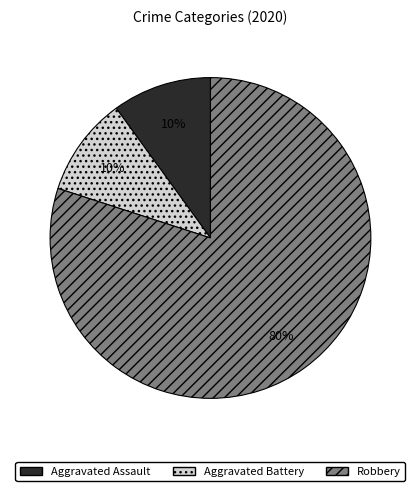

Do Robbery and Aggravated Battery together represent more than half of the pie?

Yes